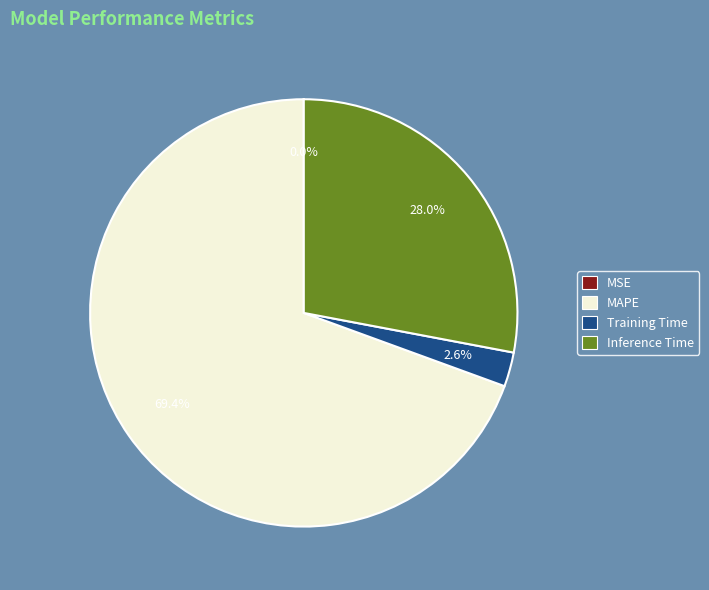

Is there a majority slice in this chart?

Yes